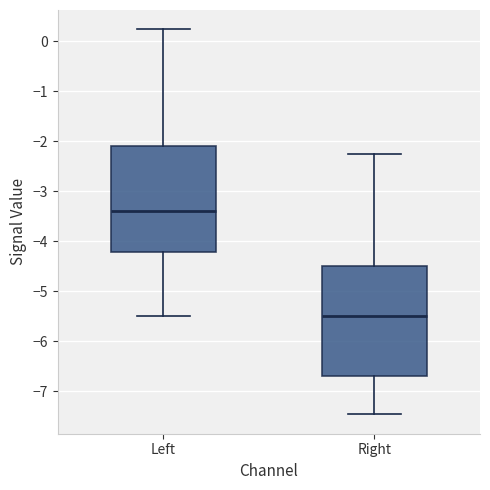

Reading left to right, transcribe this box plot: for each box, give where its median line is, the range the box spans, and where its two whiskers end, as read against the y-axis. The values are not printed on the chart, so give them approximately, as read against the axis.

Left: median -3.4, box -4.2 to -2.1, whiskers -5.5 to 0.2
Right: median -5.5, box -6.7 to -4.5, whiskers -7.5 to -2.3